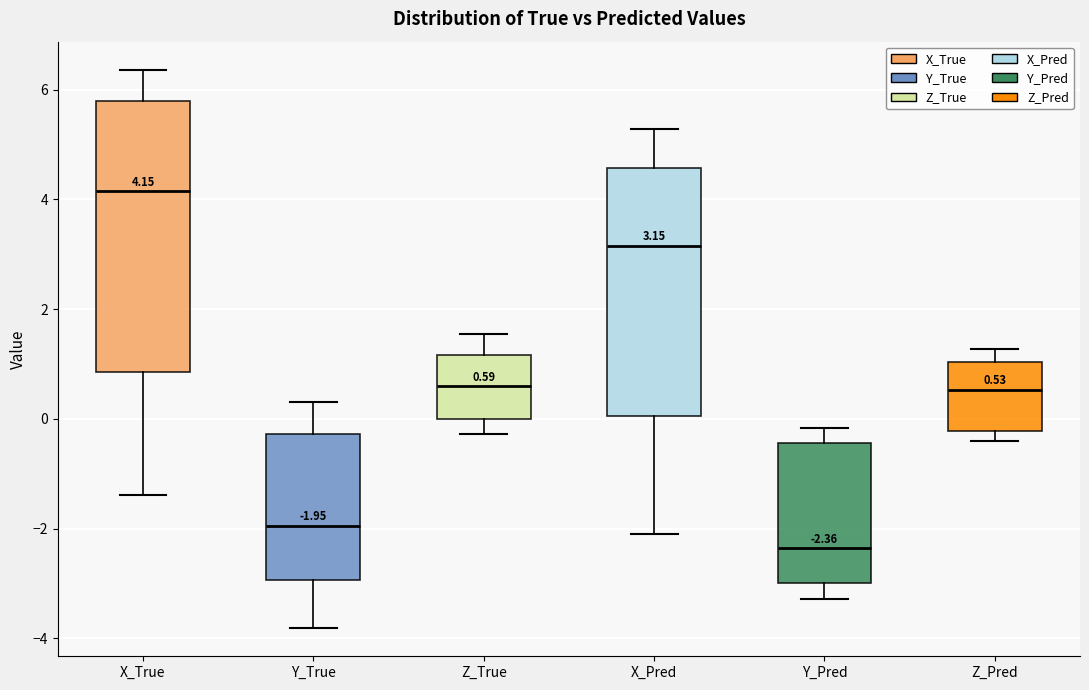

Which box has the lowest median line?

Y_Pred